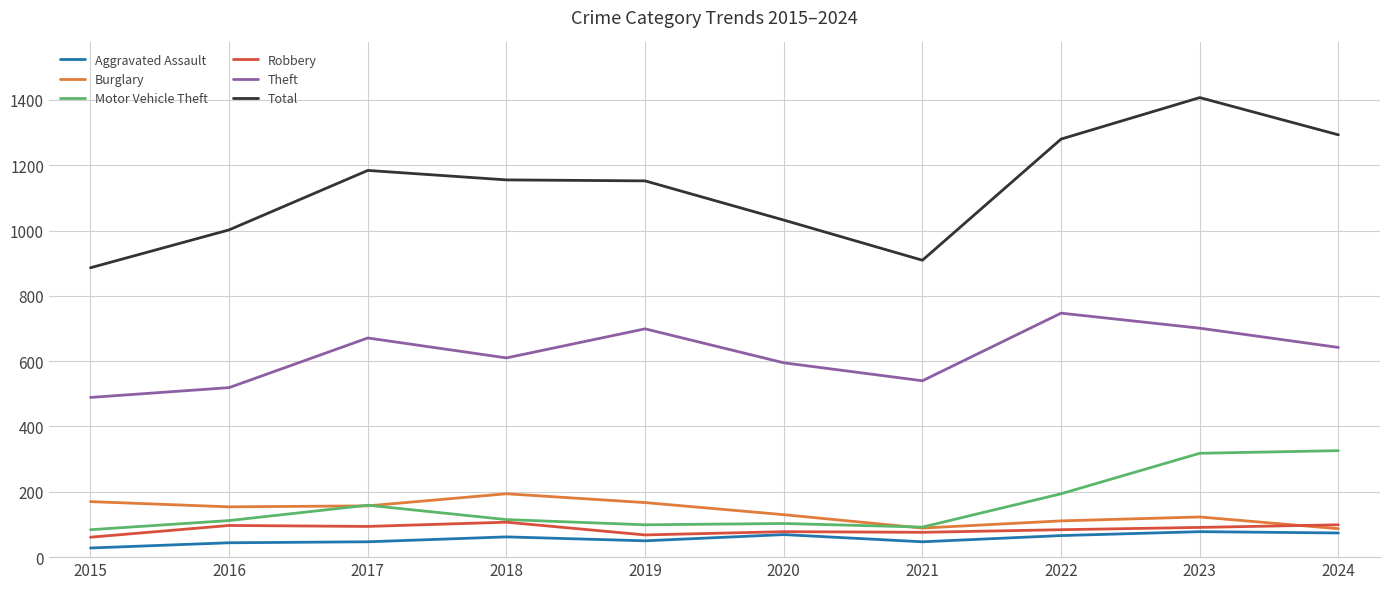

What is the spread (max minus min) of values at 2021?

862